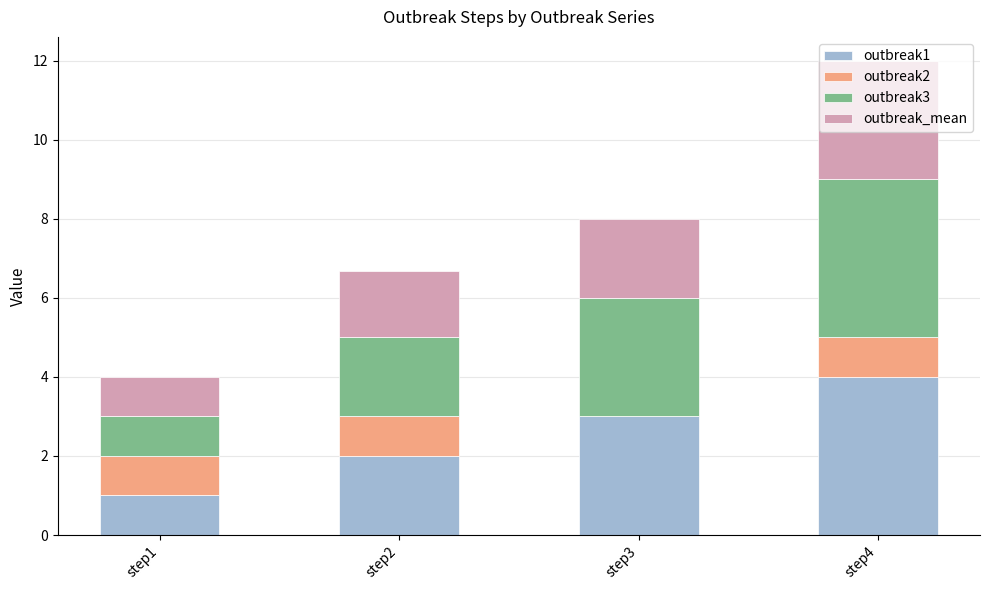

What is the sum of the outbreak1 values at step2 and step3?

5.0